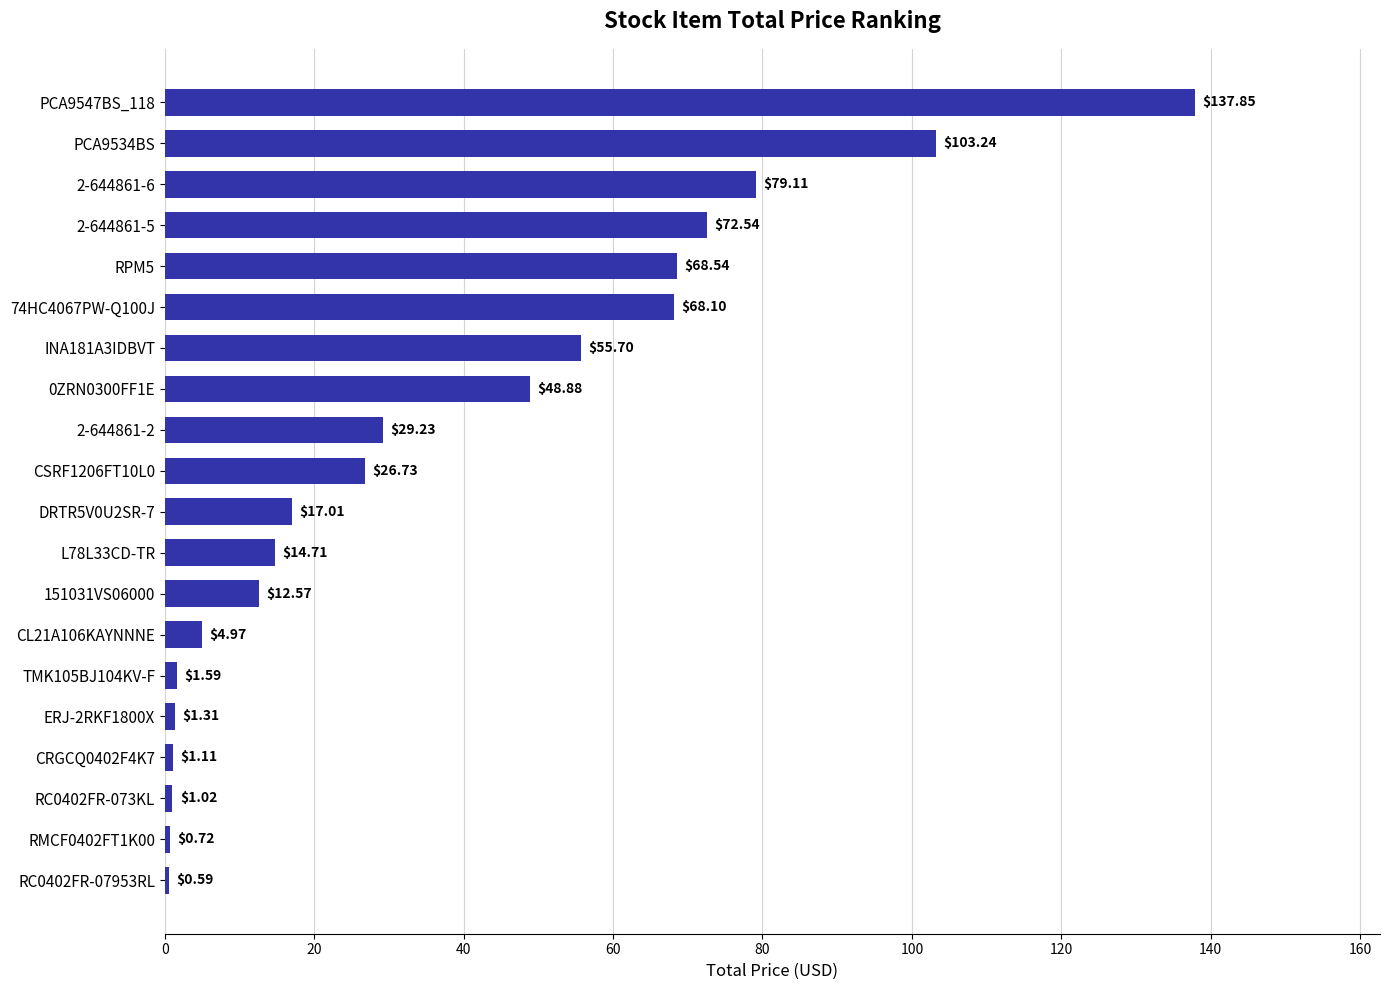

Which label corresponds to the smallest value in the chart?

RC0402FR-07953RL